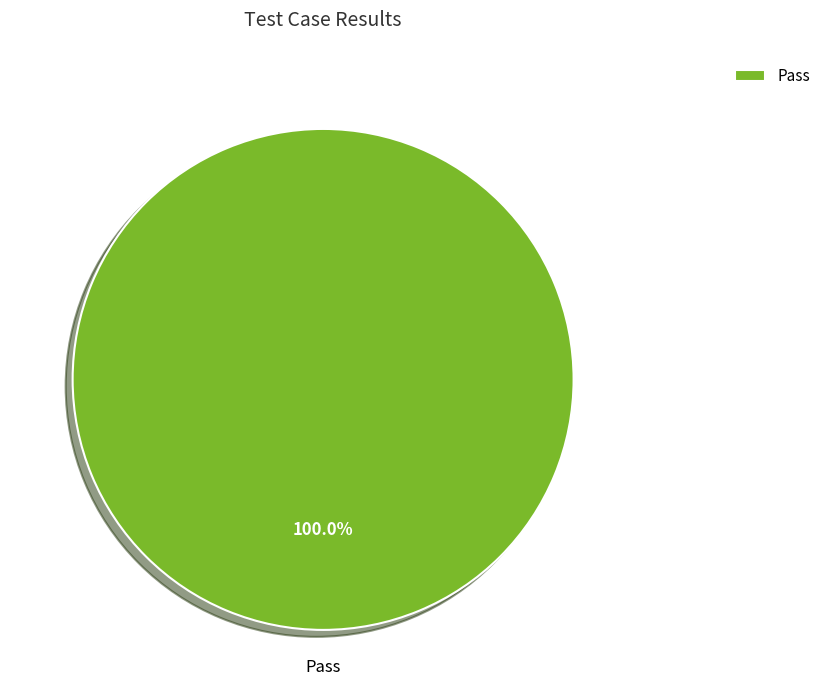

Rank the categories by value from highest to lowest.

Pass